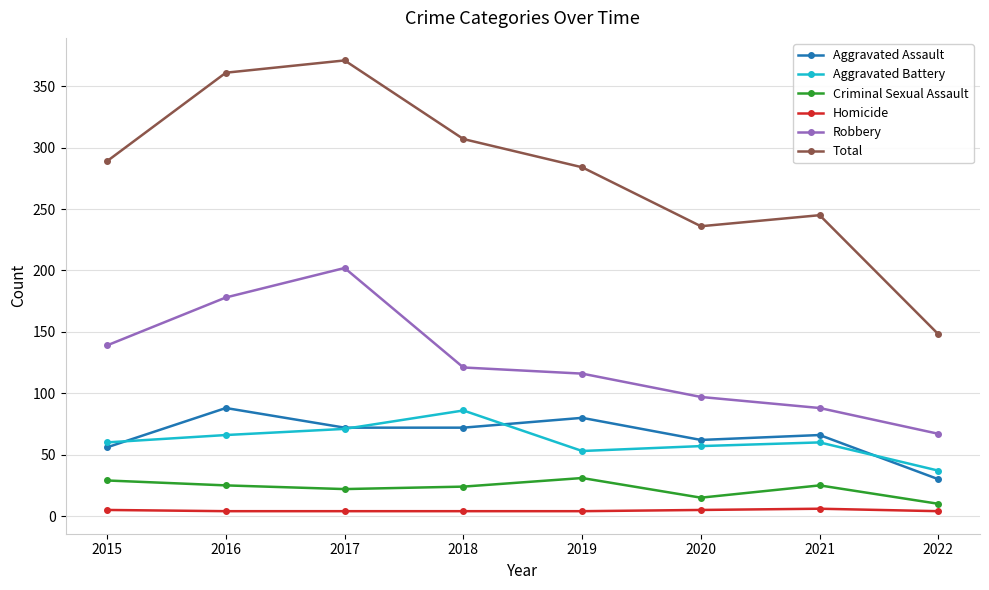

True or false: Total and Aggravated Assault cross at least once.

False